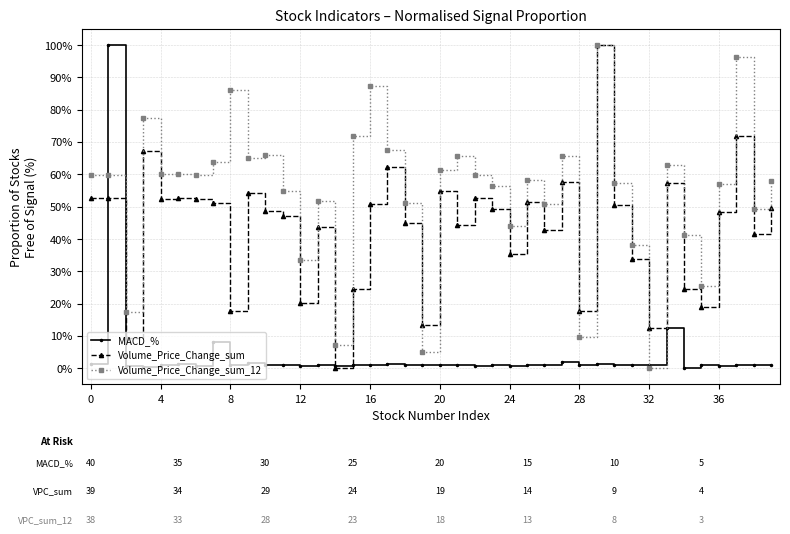

How many lines are shown in the chart?

3